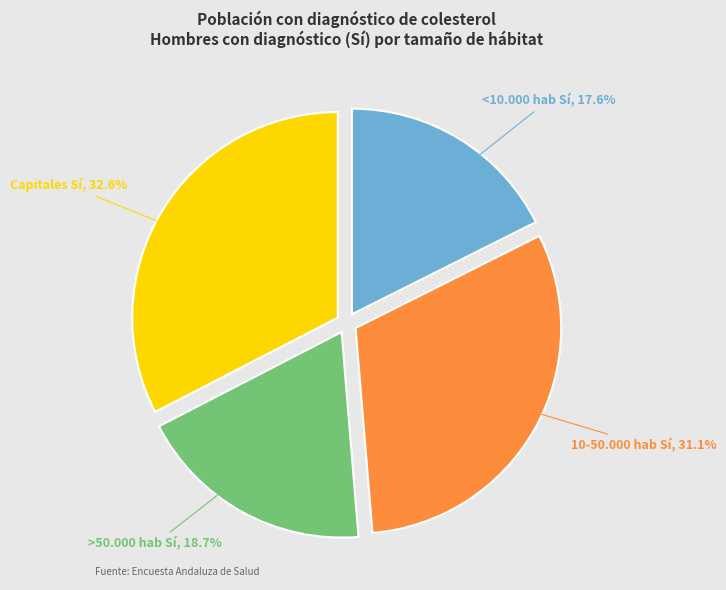

Which has a higher value, 10-50.000 hab Sí or <10.000 hab Sí?

10-50.000 hab Sí